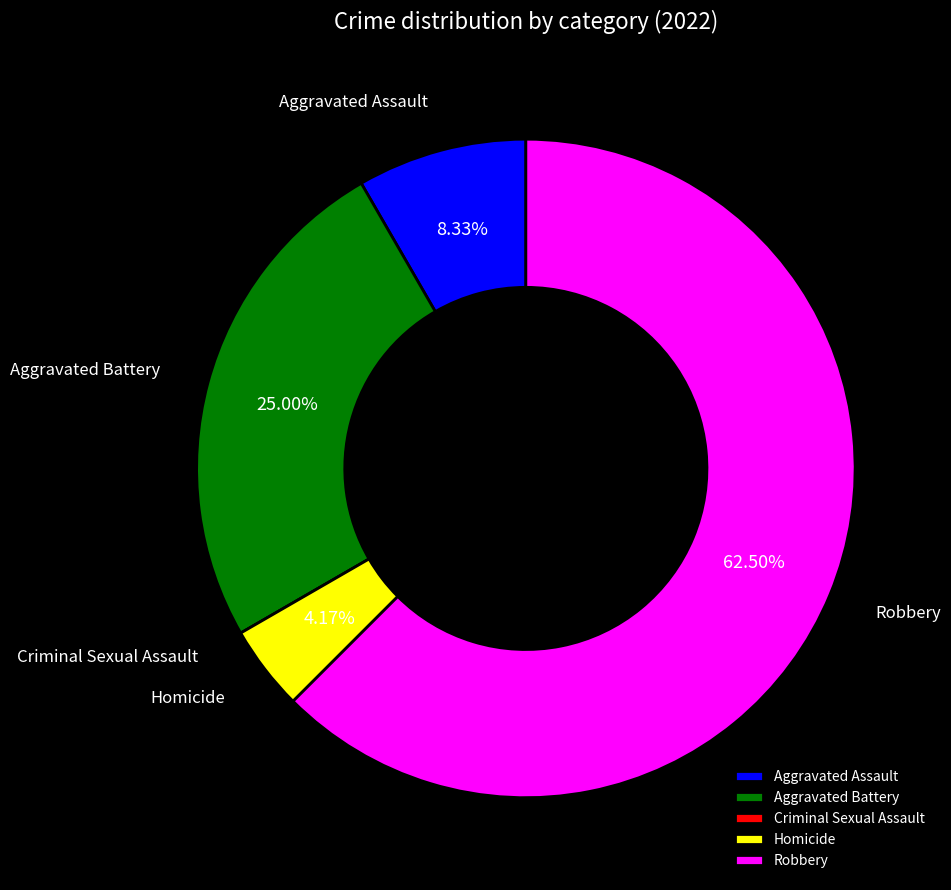

Which category has the biggest portion of the pie?

Robbery